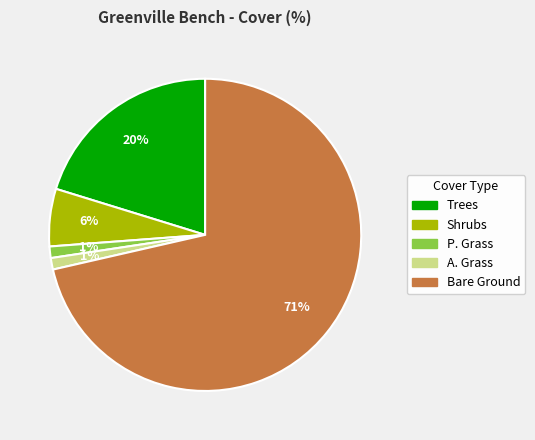

Between Shrubs and A. Grass, which is larger?

Shrubs